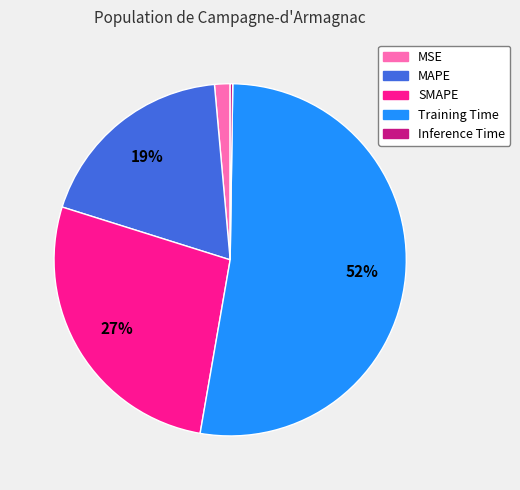

The Training Time slice represents 47% of the pie. True or false?

False